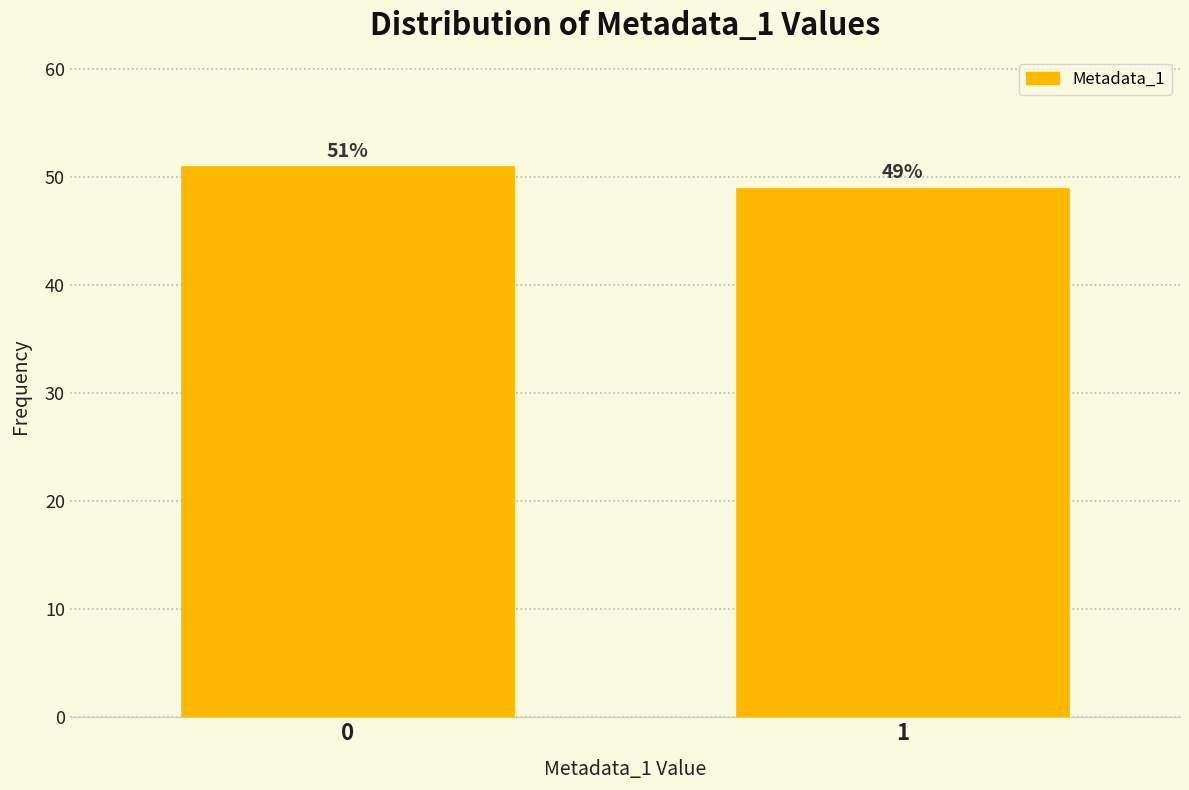

Reading left to right, what are all the values shown in this chart?

51	49